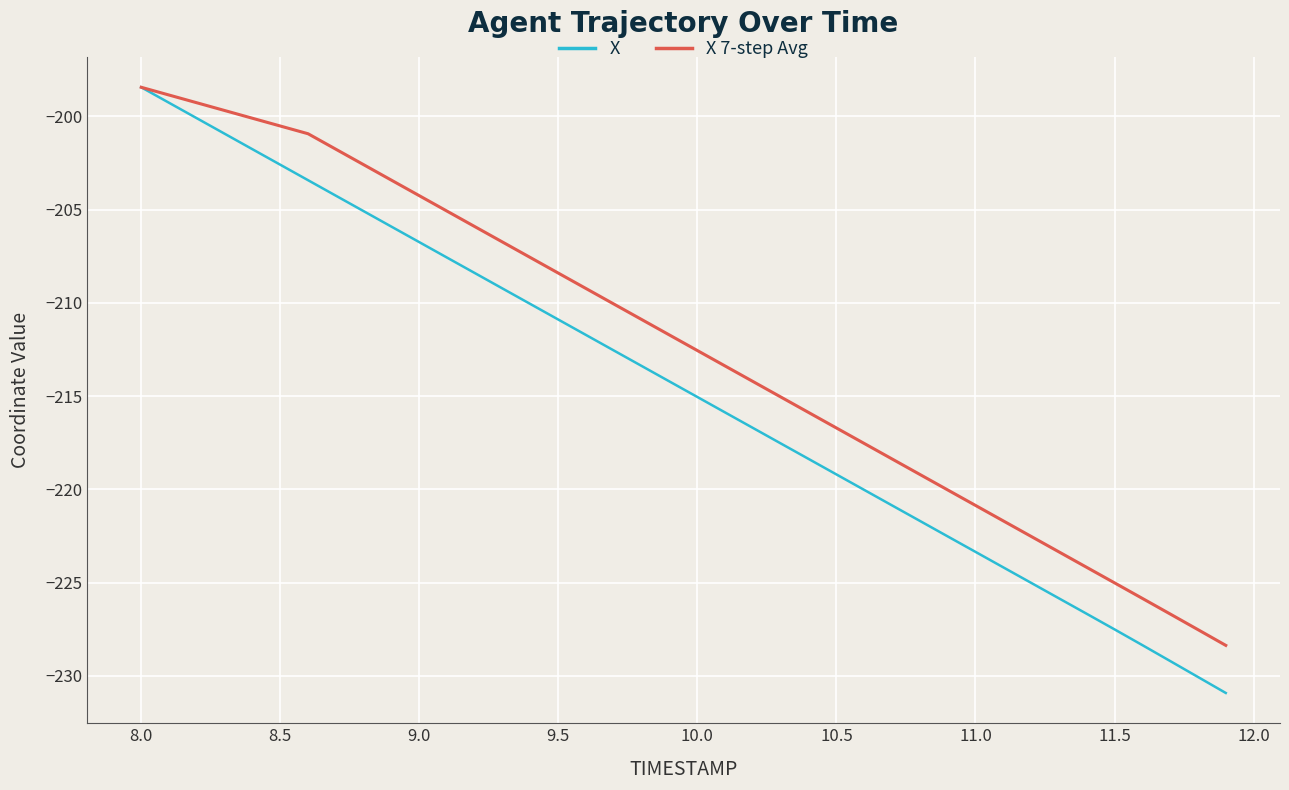

True or false: X has more than 1 interior local peaks.

False